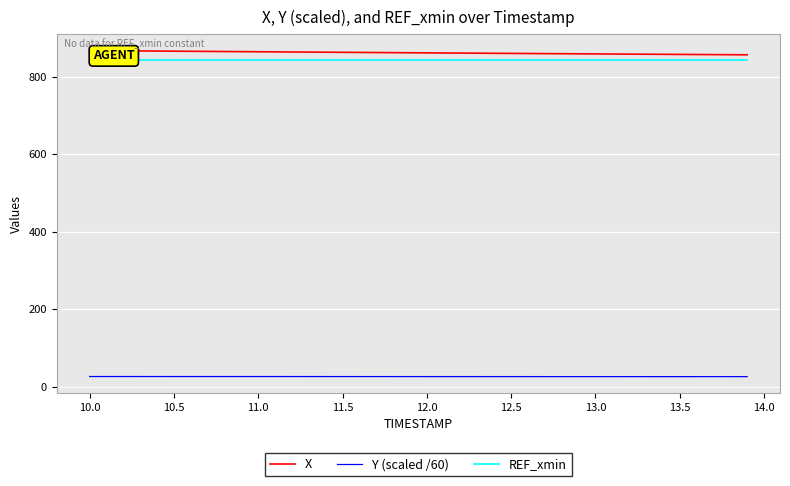

What are all the series names shown in the legend?

X, Y (scaled /60), REF_xmin